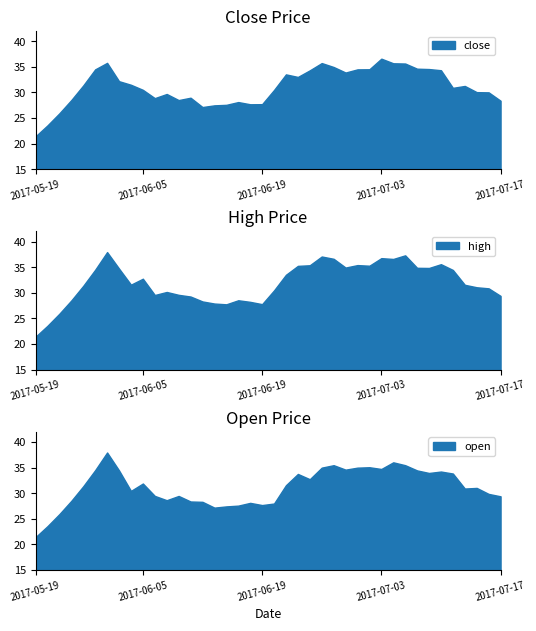

At which category does high reach its first local peak?

2017-05-31